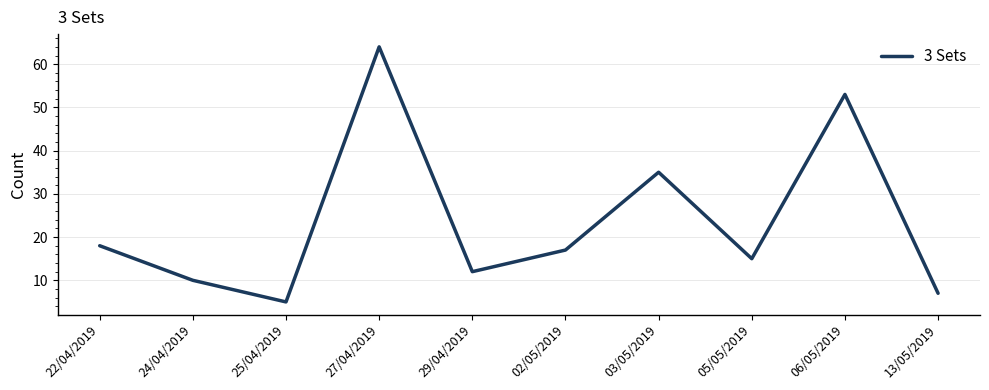

Where is the first local maximum?

27/04/2019